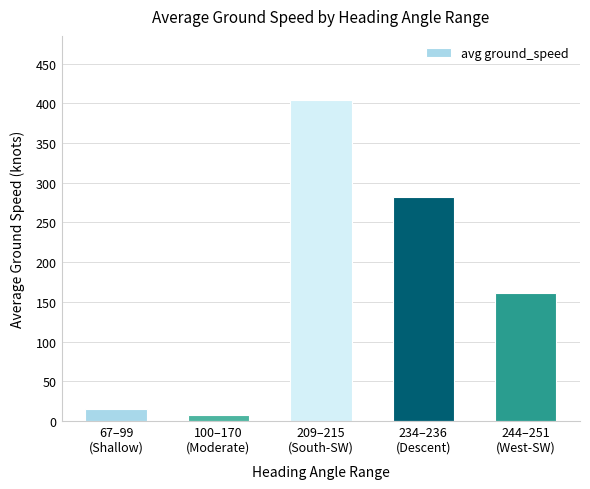

What value does the data have at 209–215
(South-SW)?

404